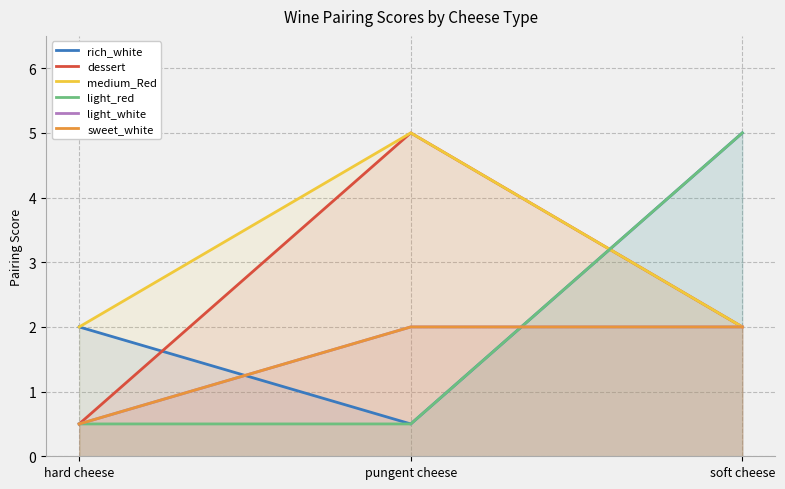

What is the label of the 1st point from the left?

hard cheese